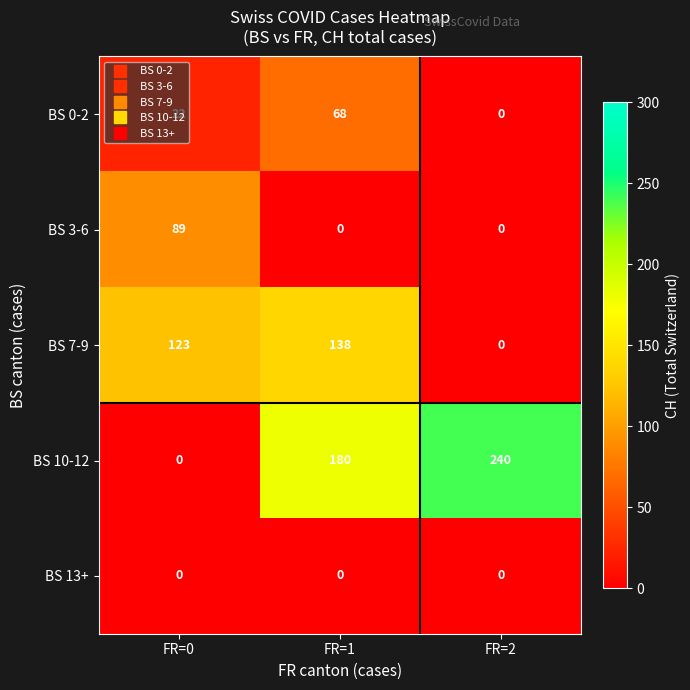

Where is BS 0-2 nearest to the value 34?

FR=0